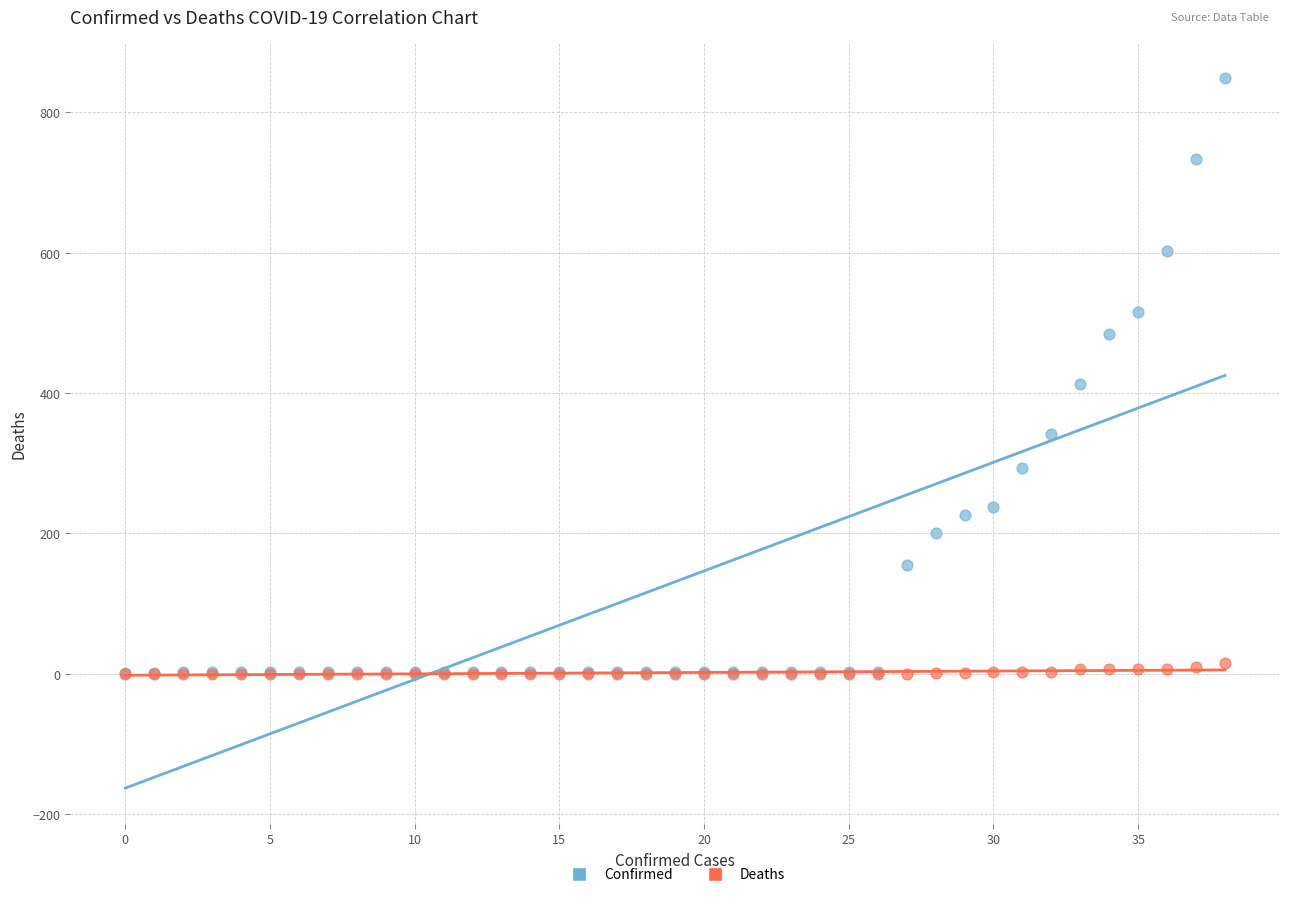

In the Confirmed series, what Y value is closest to 425?

413